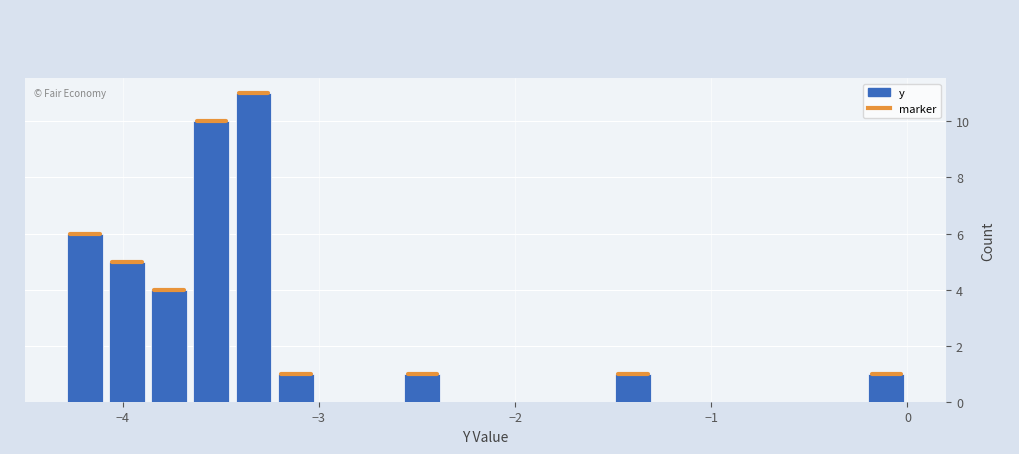

Around what value on the x-axis is the tallest bar? Give the approximate position of its centre, as read against the axis.

-3.3